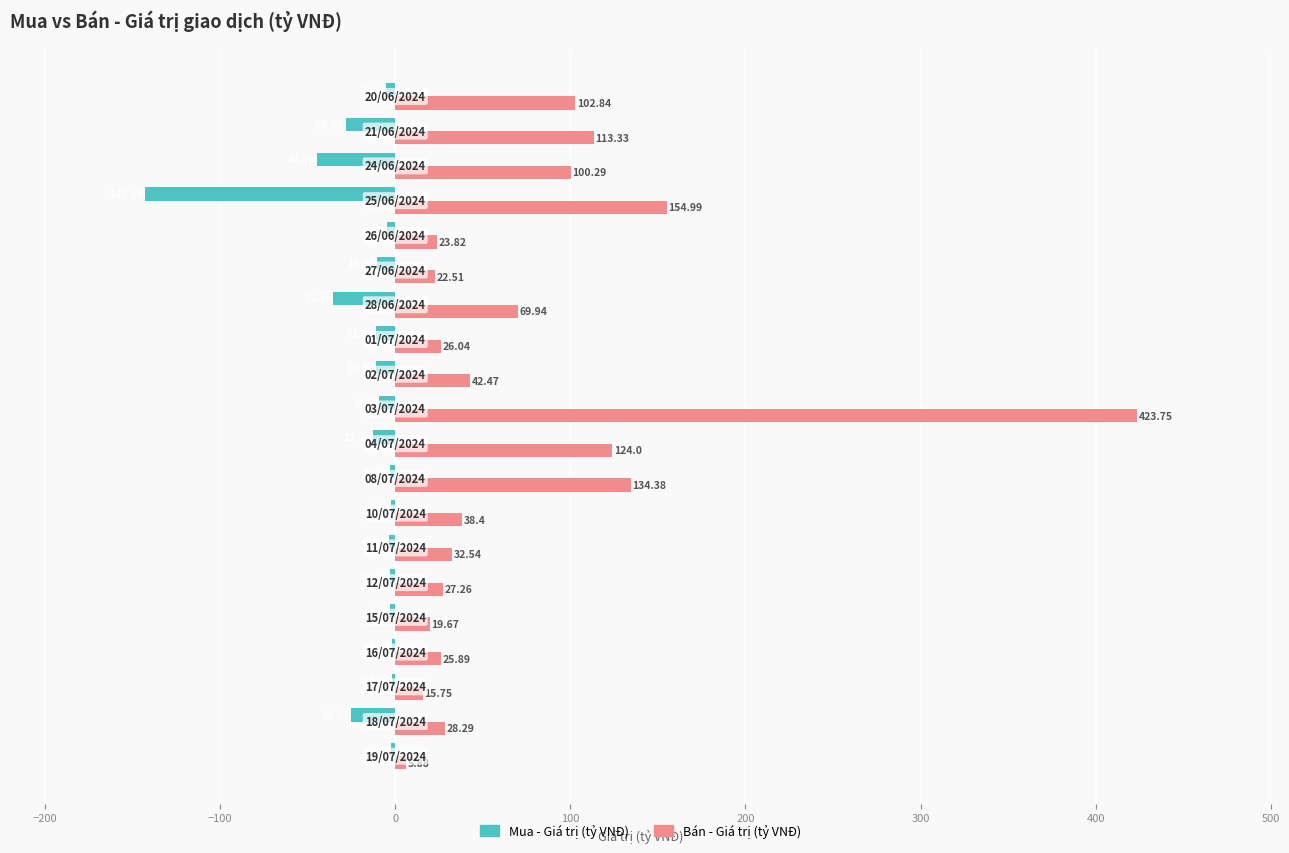

What is the sum of all Mua - Giá trị (tỷ VNĐ) values?

-362.3